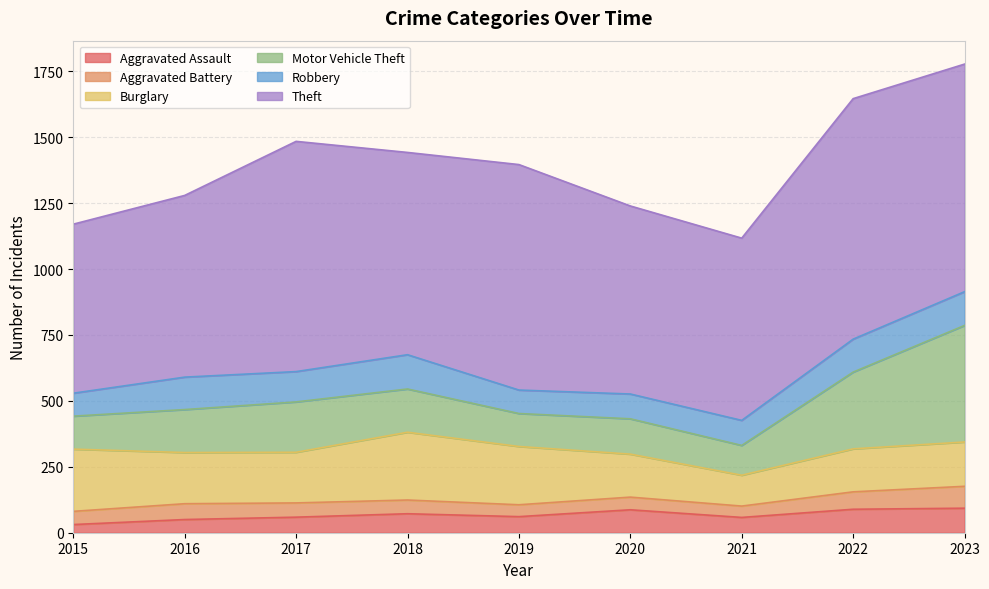

How many lines are shown in the chart?

6